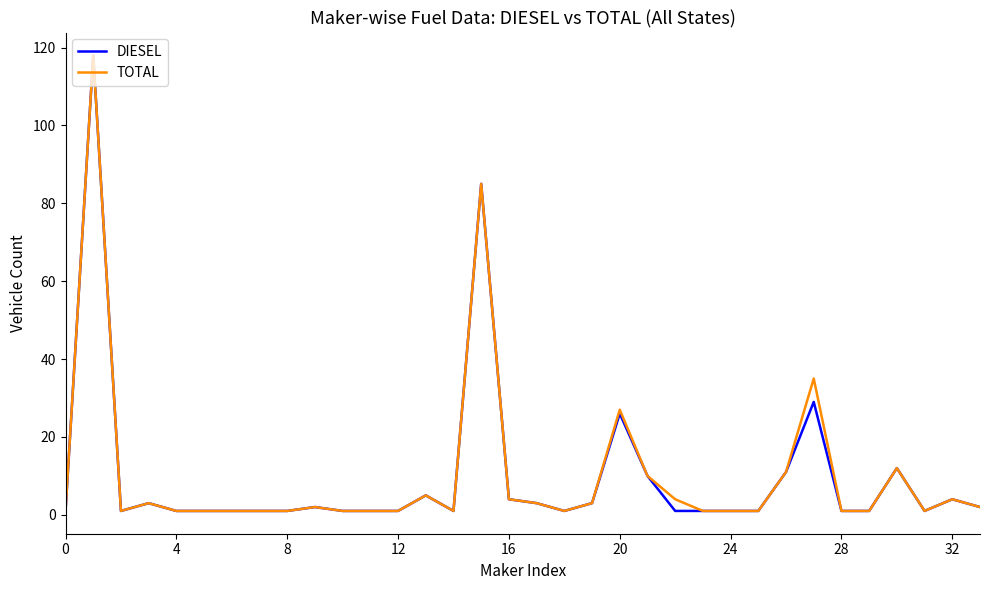

What are all the series names shown in the legend?

DIESEL, TOTAL